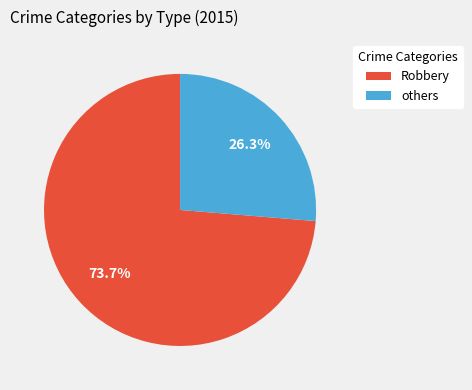

Rank the categories by value from highest to lowest.

Robbery, others